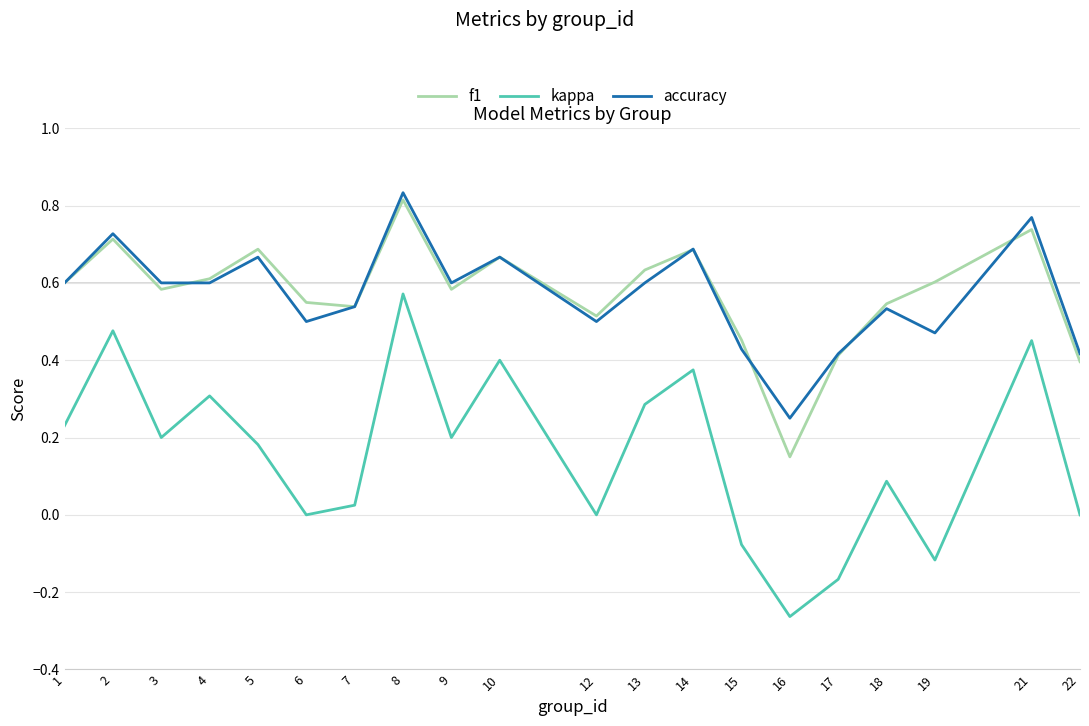

How many interior local peaks does the accuracy series have?

7